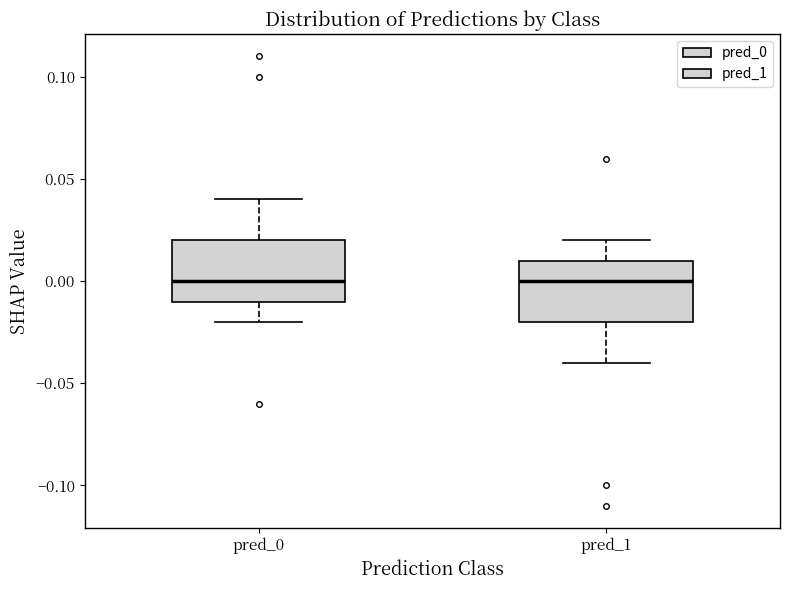

Reading left to right, transcribe this box plot: for each box, give where its median line is, the range the box spans, and where its two whiskers end, as read against the y-axis. The values are not printed on the chart, so give them approximately, as read against the axis.

pred_0: median 0.00, box -0.01 to 0.02, whiskers -0.02 to 0.04
pred_1: median 0.00, box -0.02 to 0.01, whiskers -0.04 to 0.02